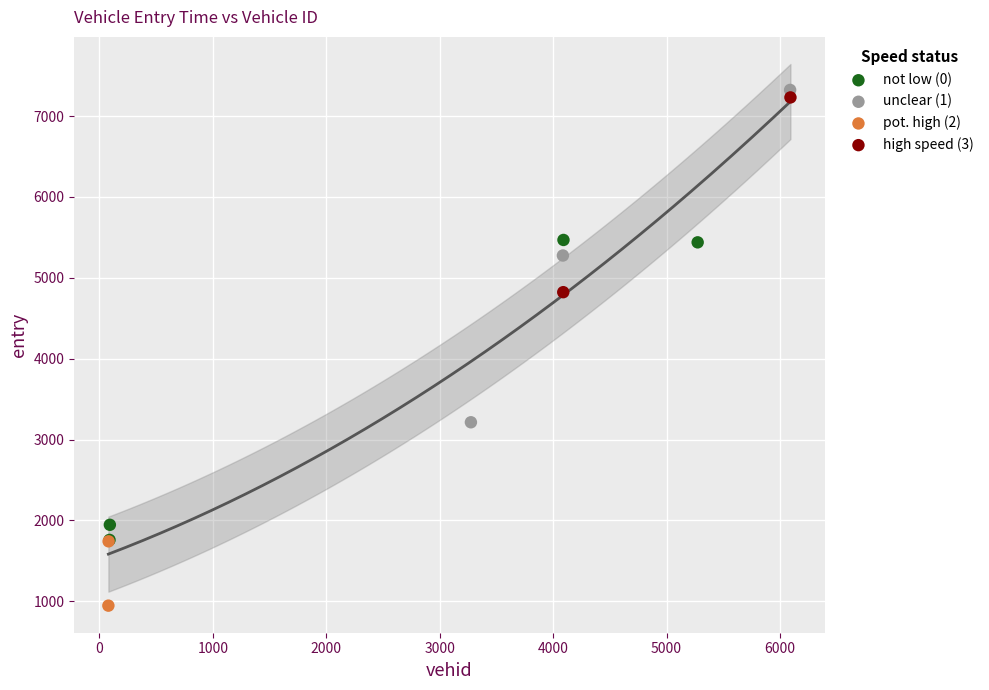

Which series has the widest spread of Y values?

unclear (1)